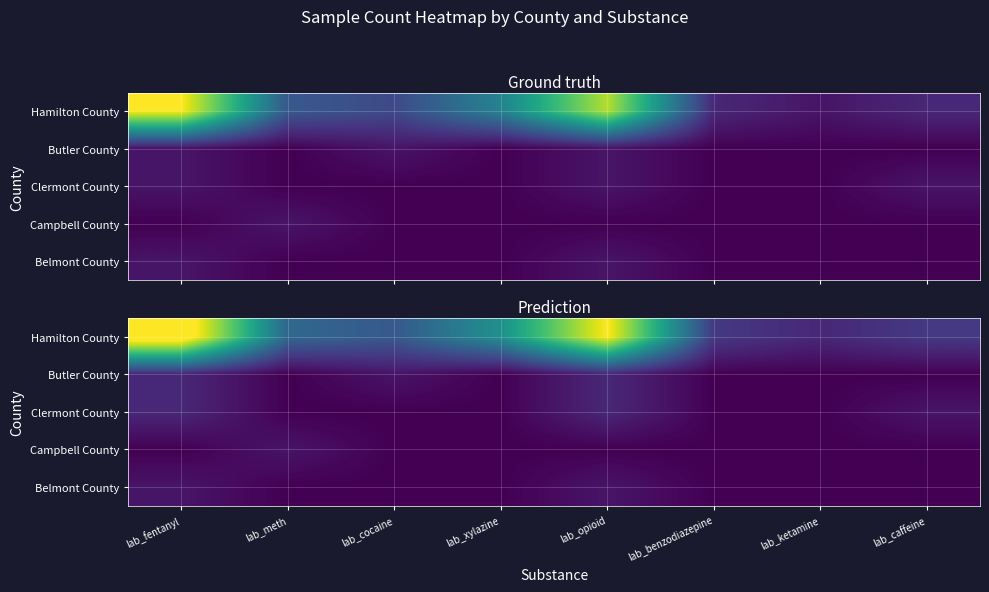

Which category has the lowest value in the Clermont County series?

lab_meth